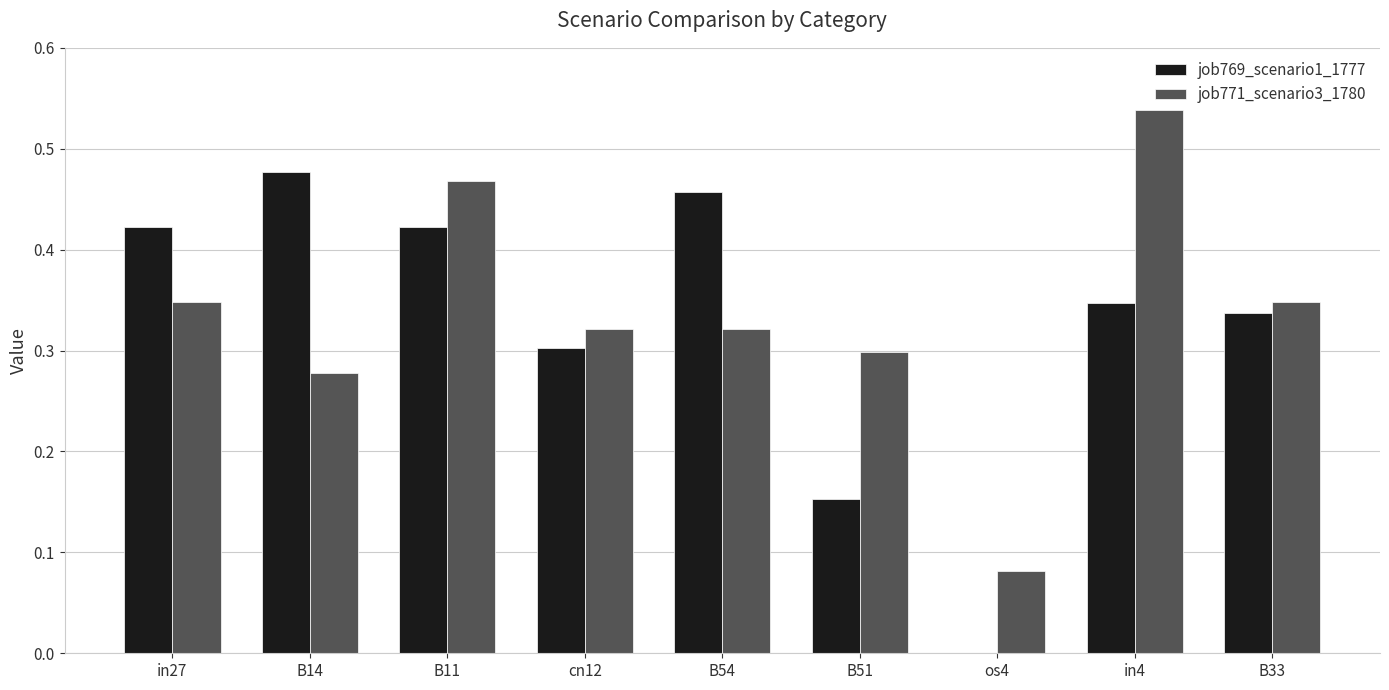

What is the sum of all job769_scenario1_1777 values?

2.9